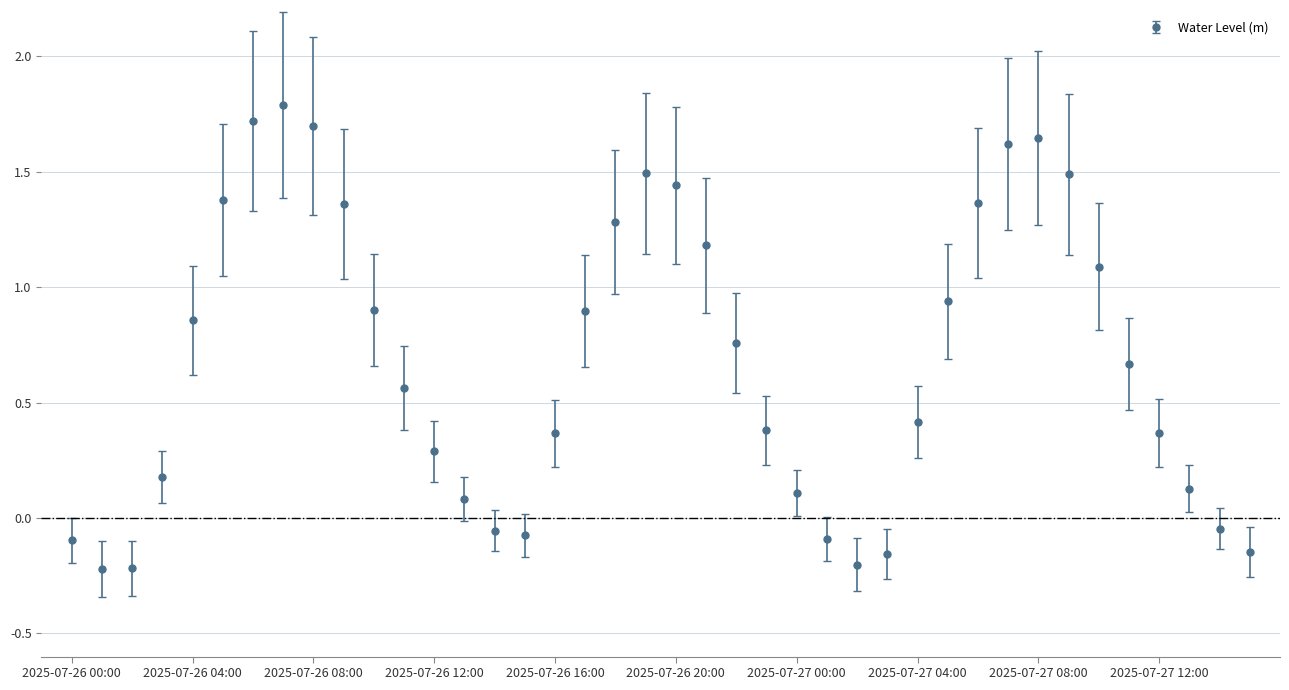

What is the maximum value shown in the chart?

1.8